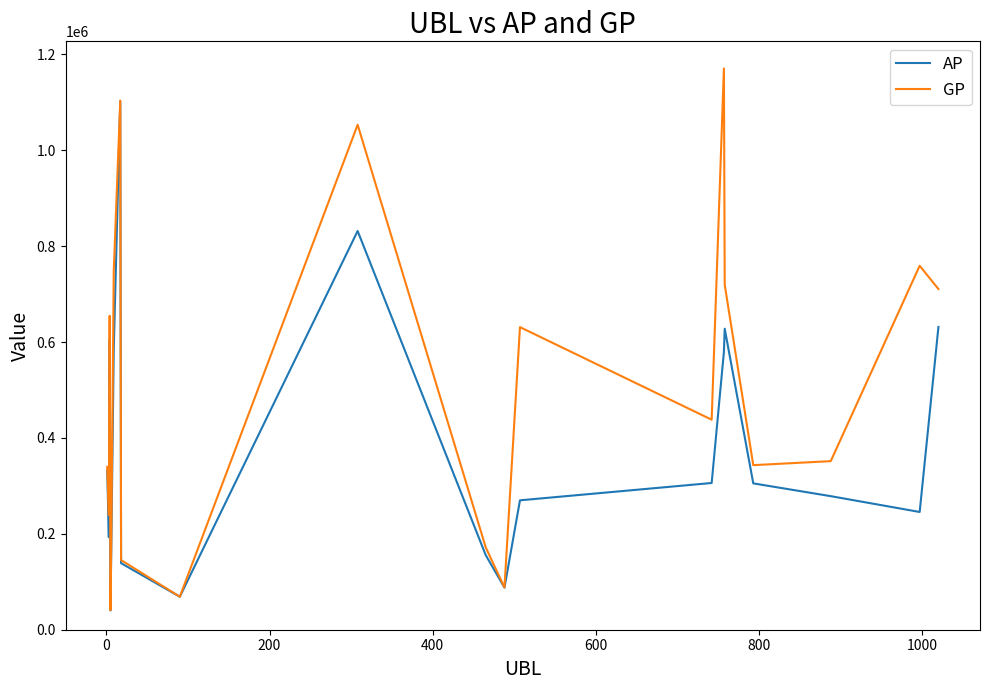

Which series has the largest total across all categories?

GP